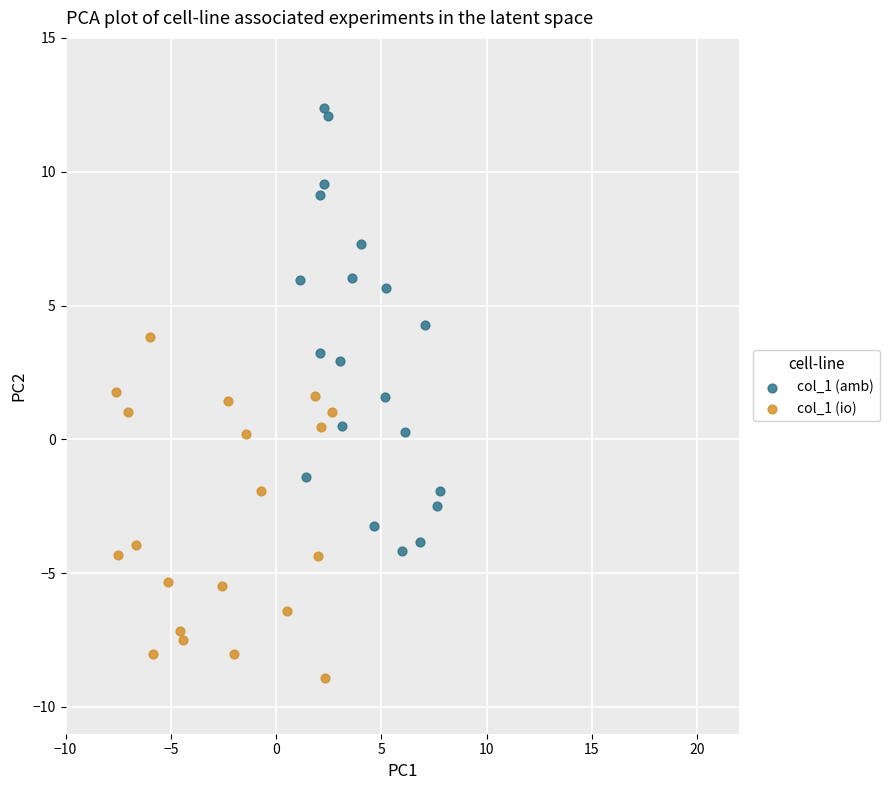

Which series has the largest Y range (max minus min)?

col_1 (amb)